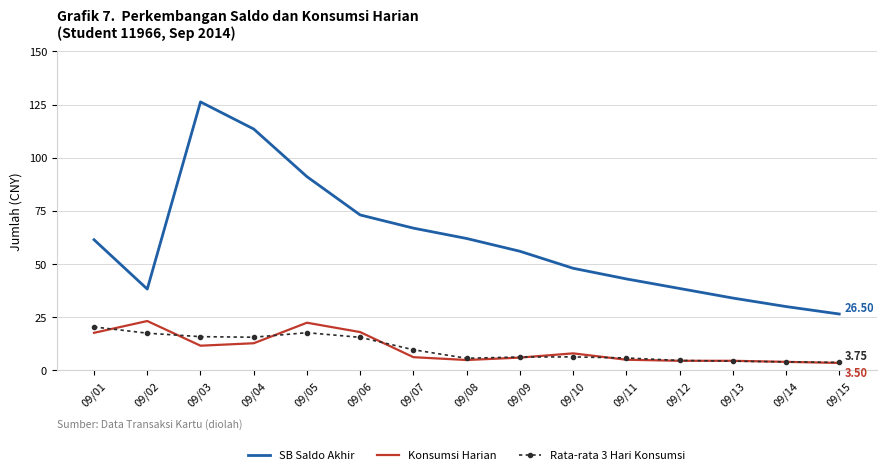

Where is SB Saldo Akhir nearest to the value 76?

09/06